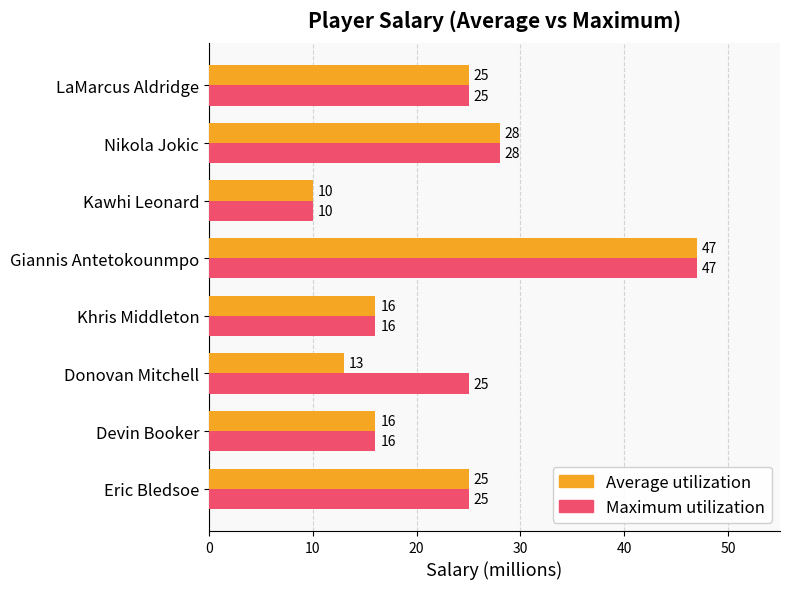

List the series in order of their overall mean, lowest first.

Average utilization, Maximum utilization